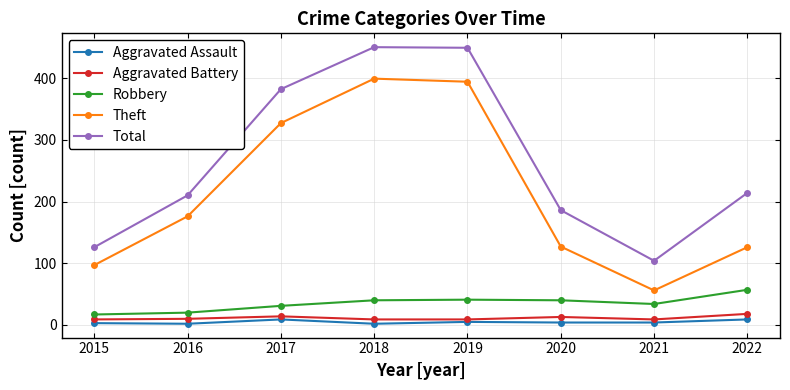

What is the spread (max minus min) of values at 2016?

208